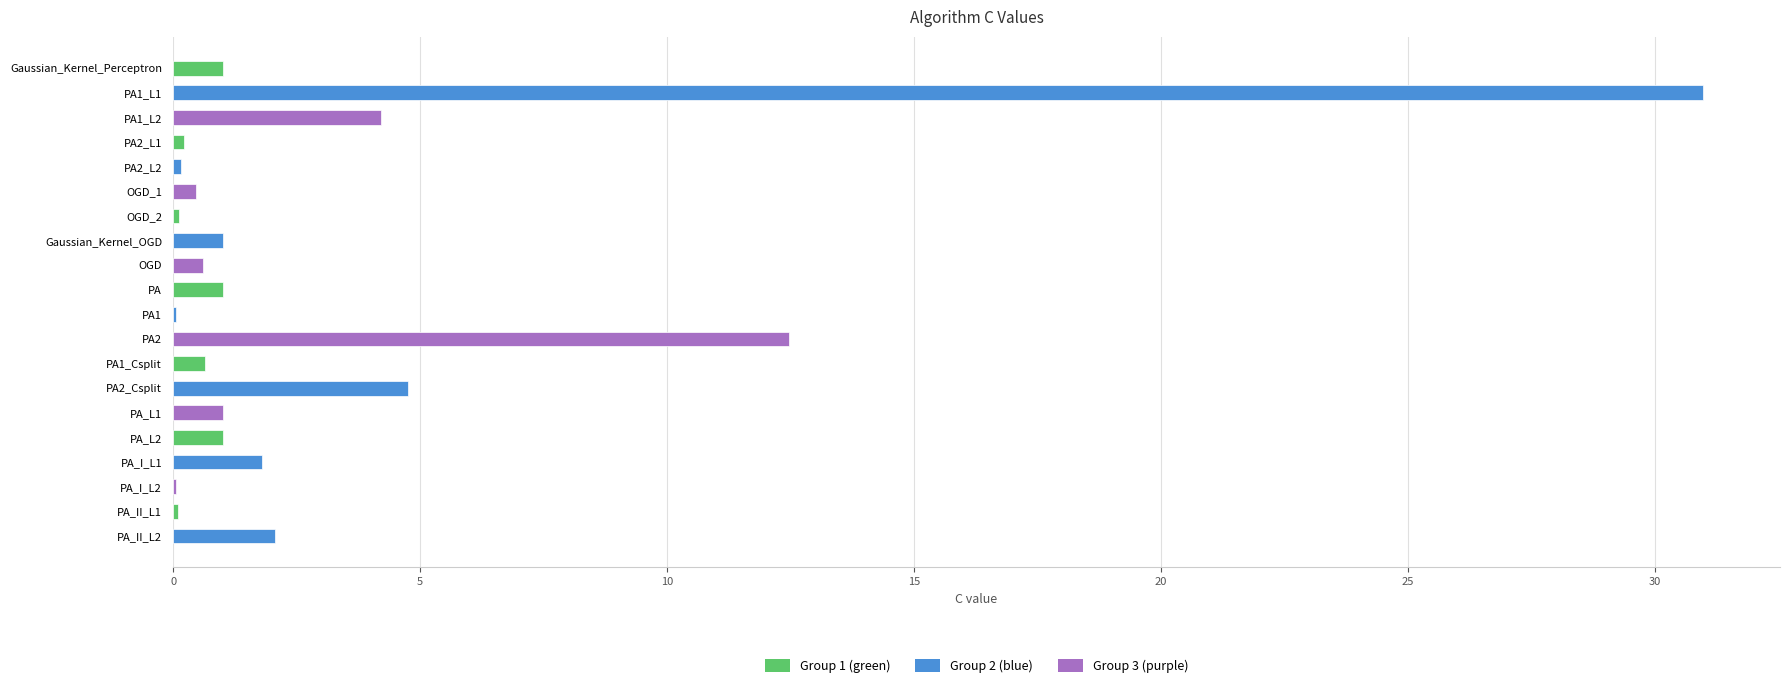

What is the greatest value displayed?

31.0